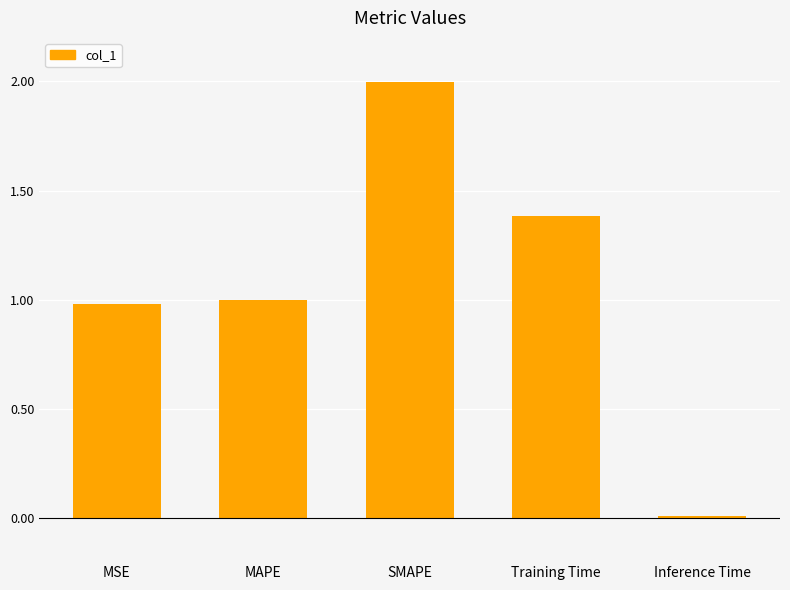

What is the label of the 2nd bar from the right?

Training Time